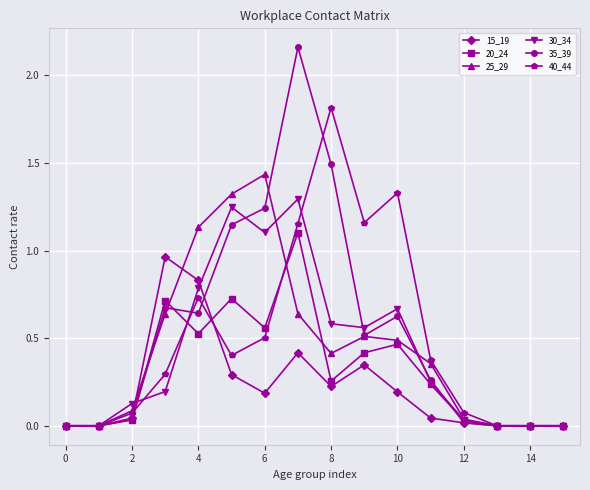

Does the chart display data point markers on the line(s)?

Yes